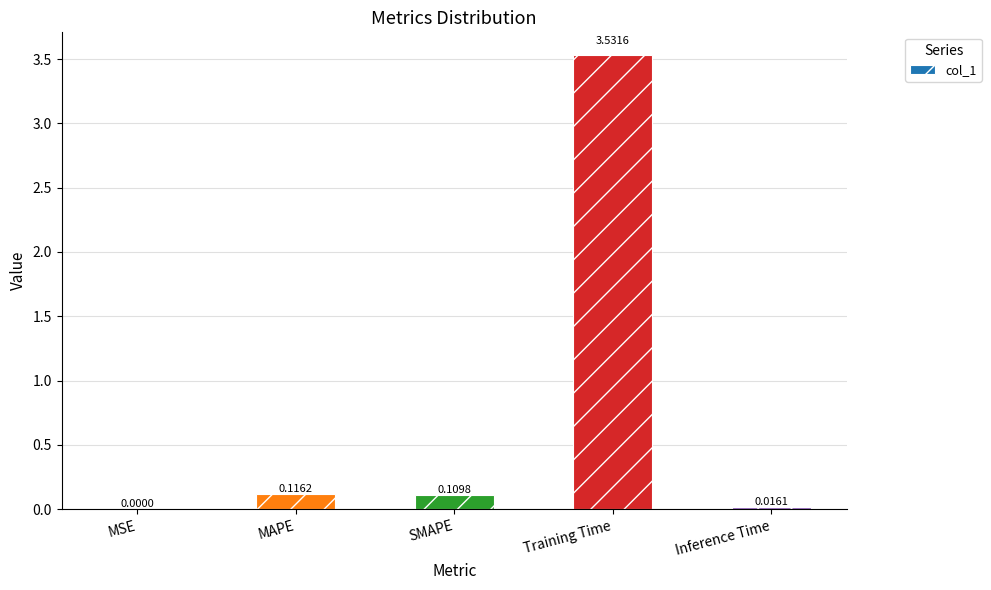

At which label is the value closest to 1?

MAPE